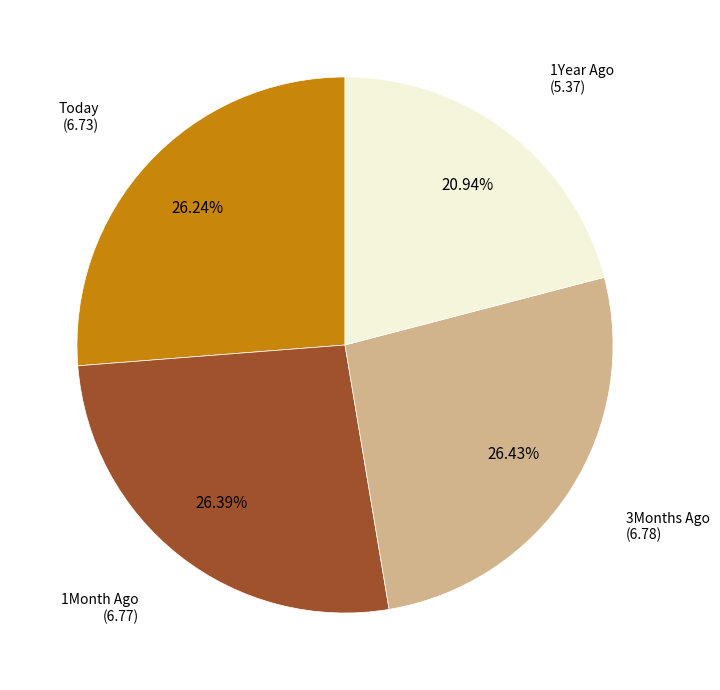

Is there any slice that represents more than half of the pie?

No